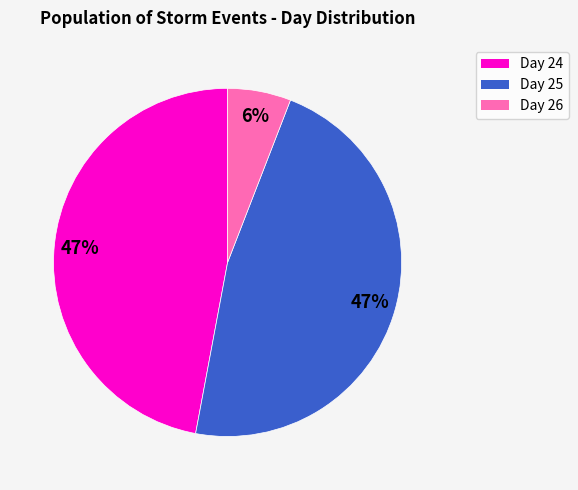

Does any single category account for the majority?

No